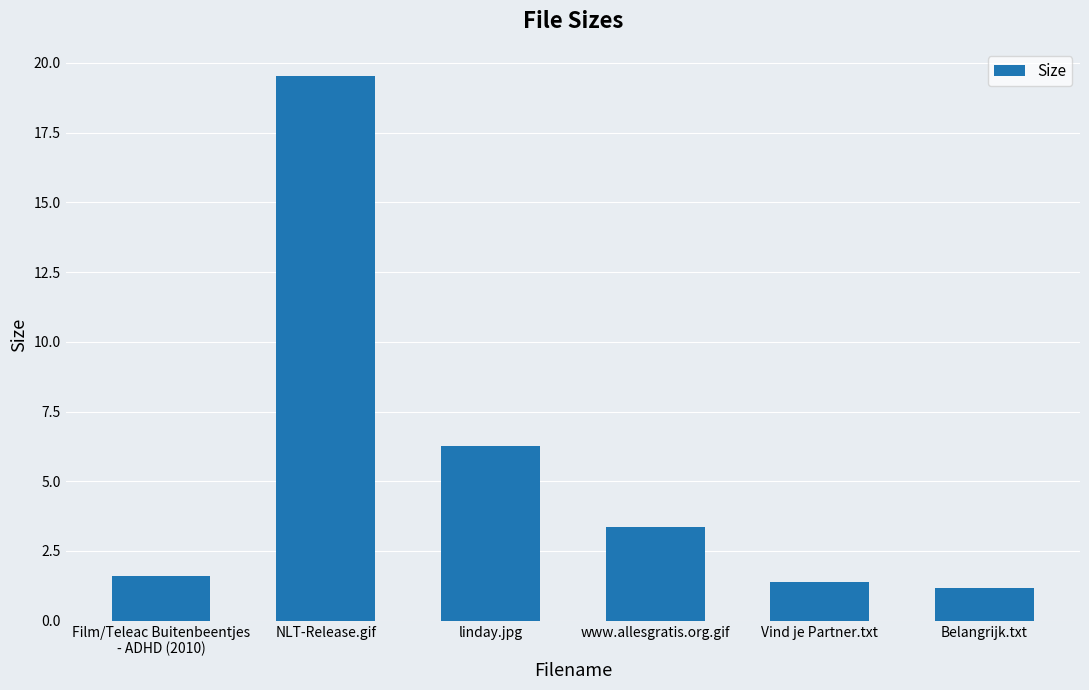

What is the label of the 3rd bar from the left?

linday.jpg